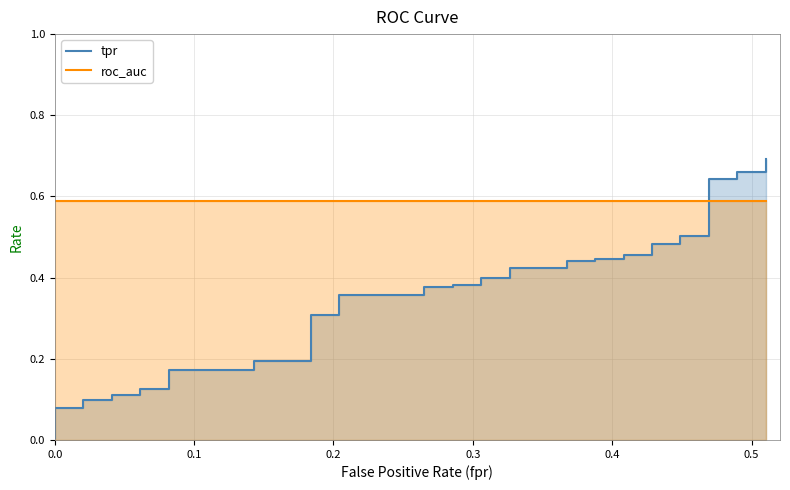

True or false: roc_auc and tpr intersect in this chart.

True